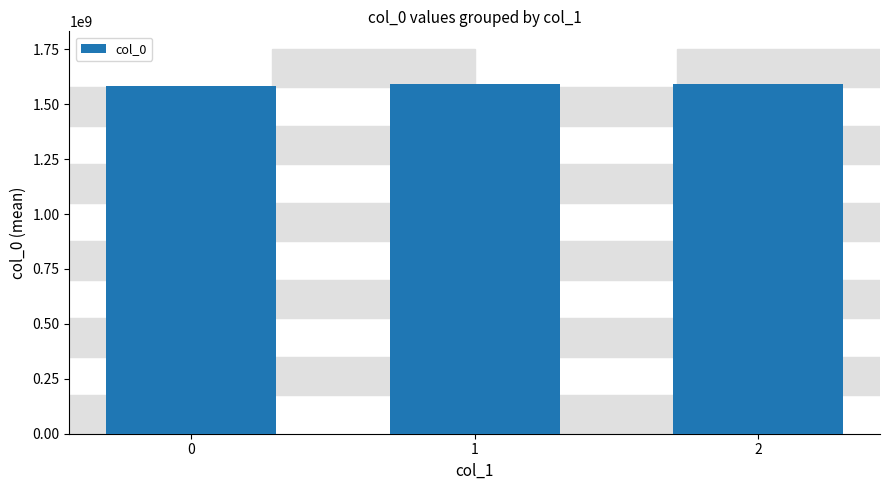

The value at 1 is 2134773490. True or false?

False